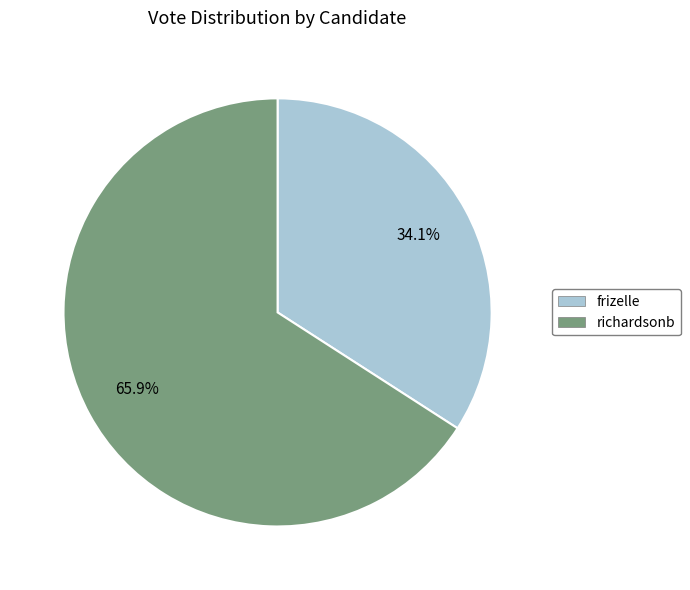

Count the number of slices in the pie.

2